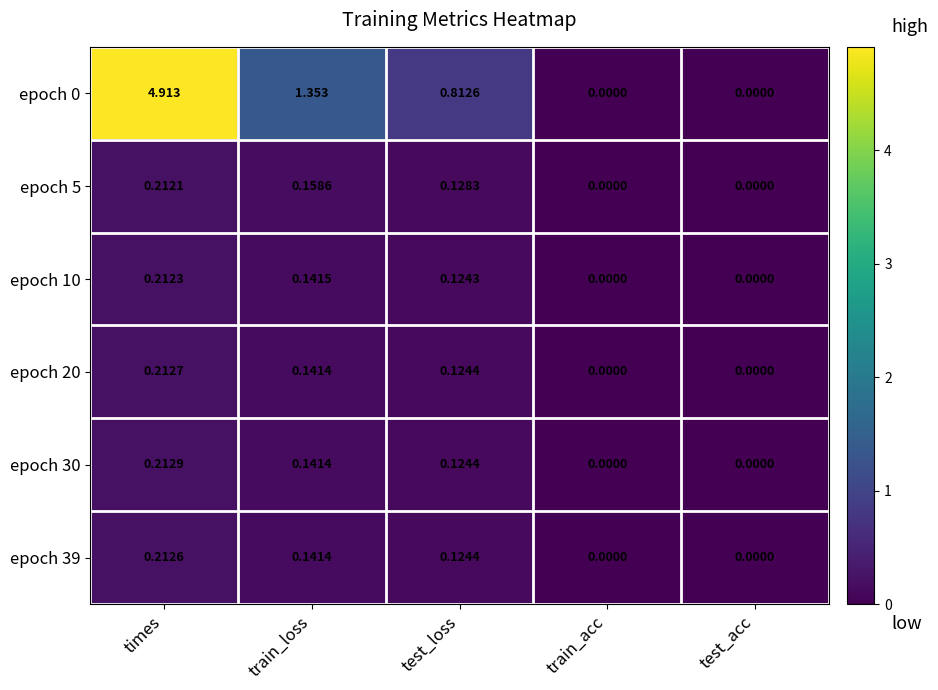

At which category is the sum across all series the highest?

times